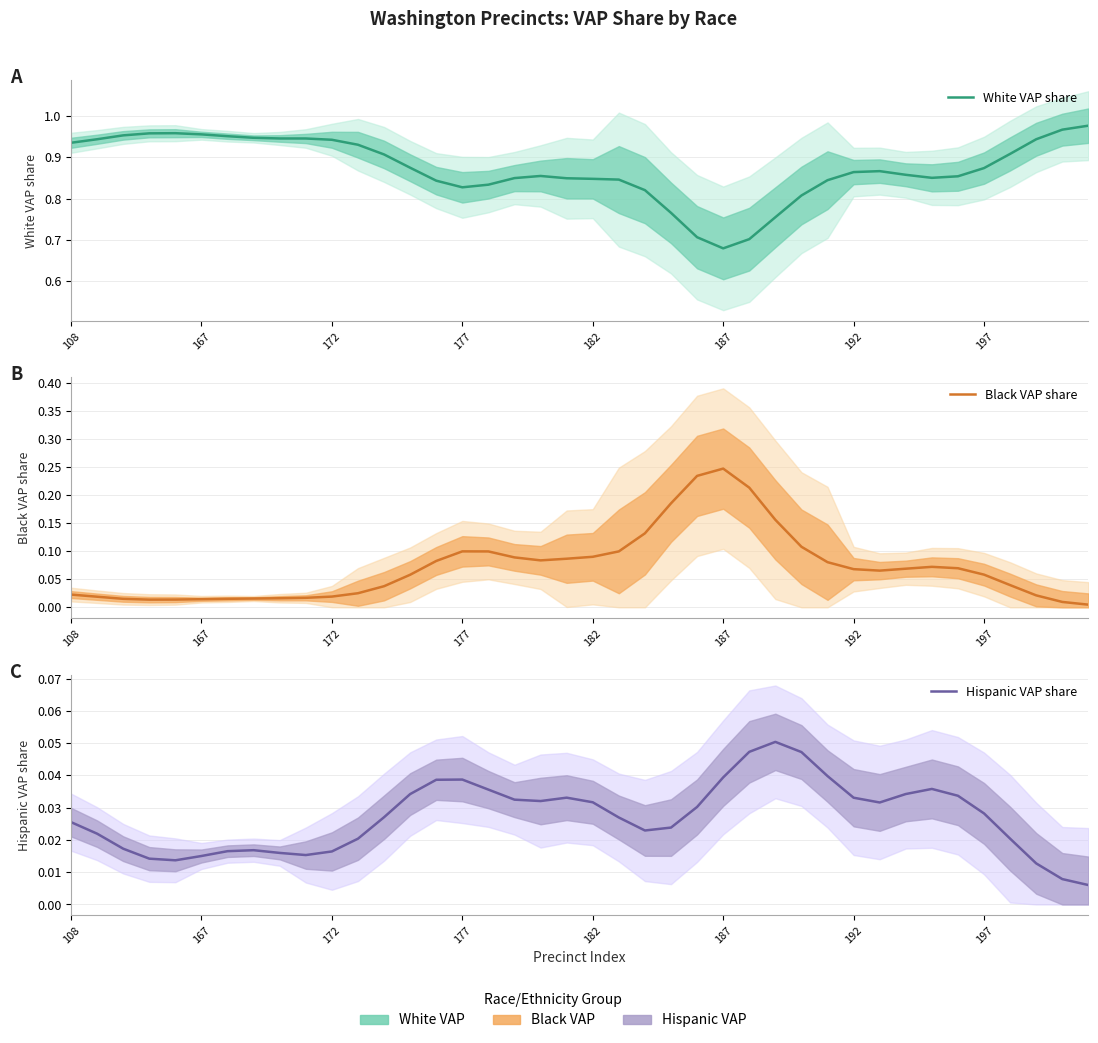

In Hispanic VAP share, how many points are lower than both neighbors (excluding endpoints)?

5